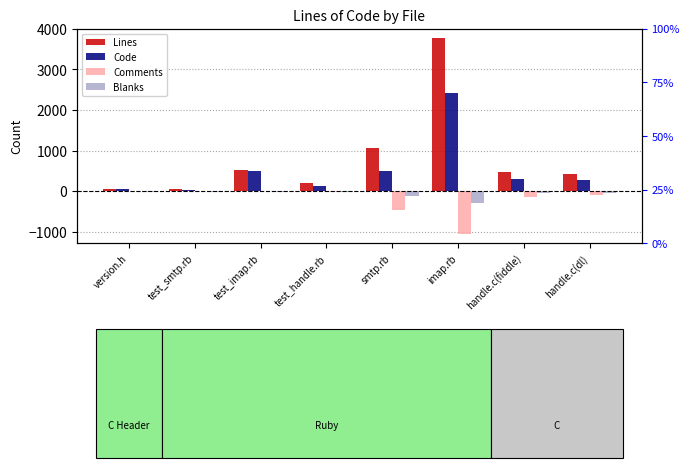

Between smtp.rb and handle.c(fiddle), which series saw the biggest shift?

Lines